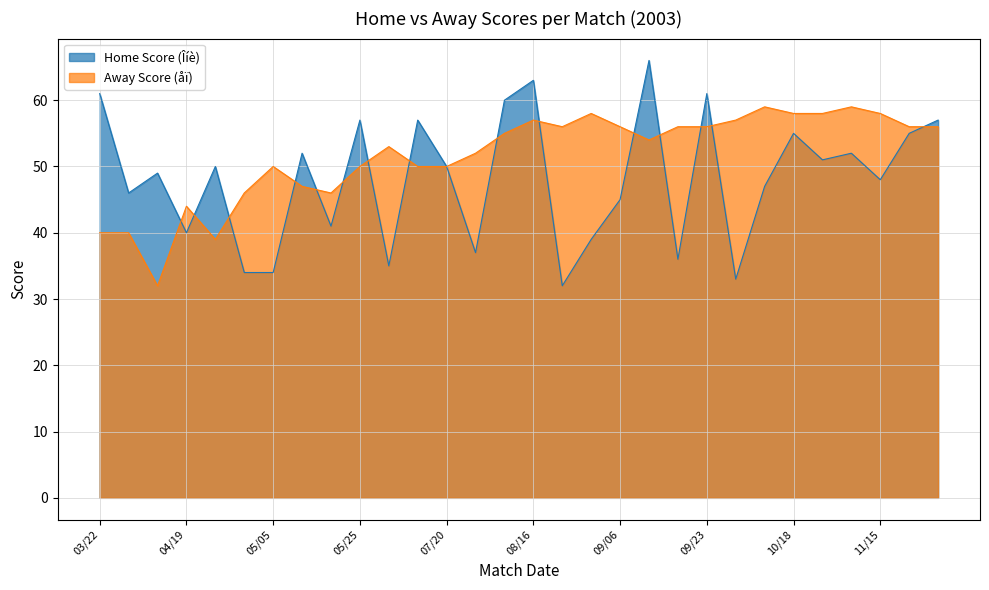

What is the difference between the maximum and minimum values in the Away Score (åï) series?

27